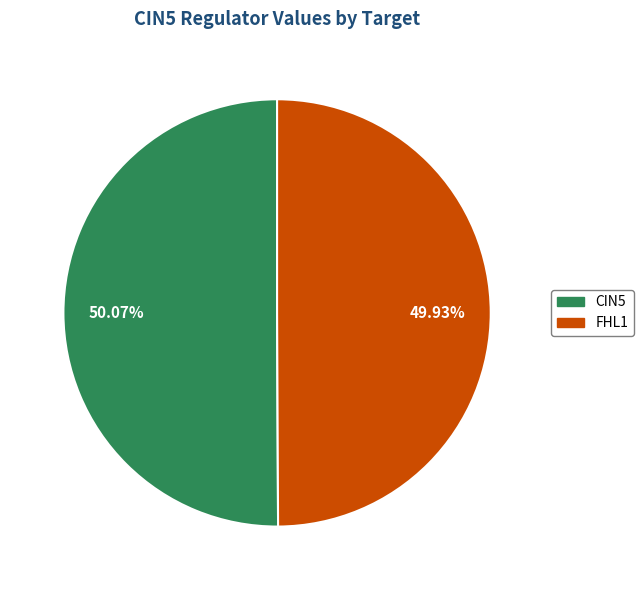

Does any single category account for the majority?

Yes